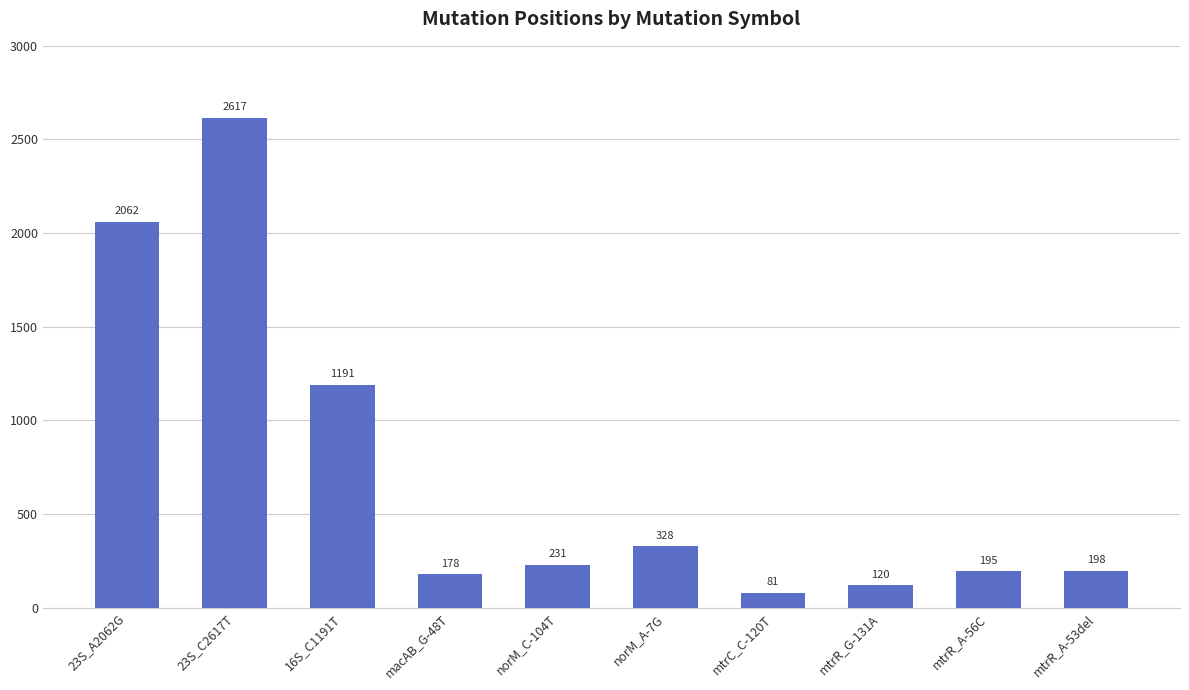

Does the chart contain stacked bars?

No